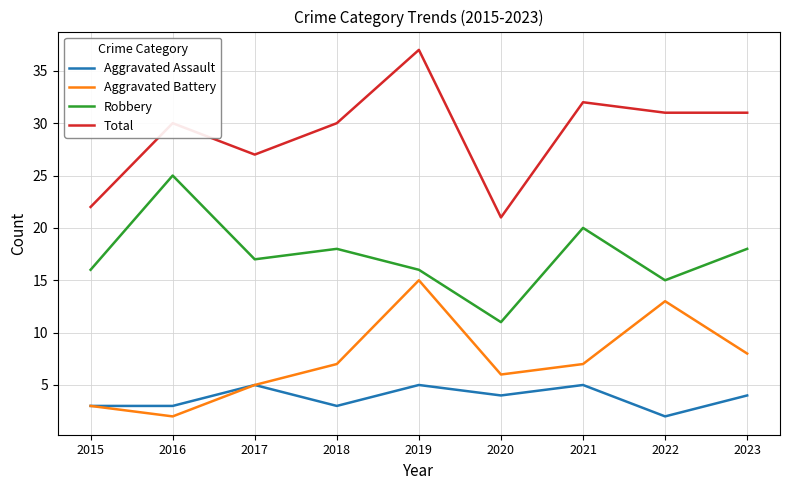

What is the difference between the maximum and second lowest values in the Total series?

15